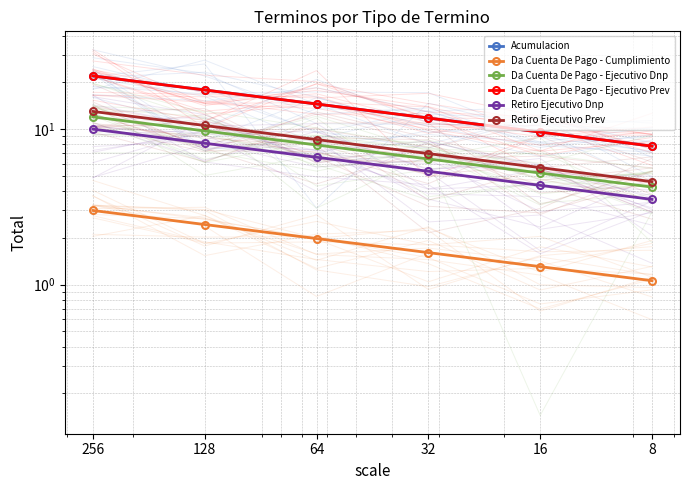

At which label does Da Cuenta De Pago - Ejecutivo Prev first exceed 14?

256